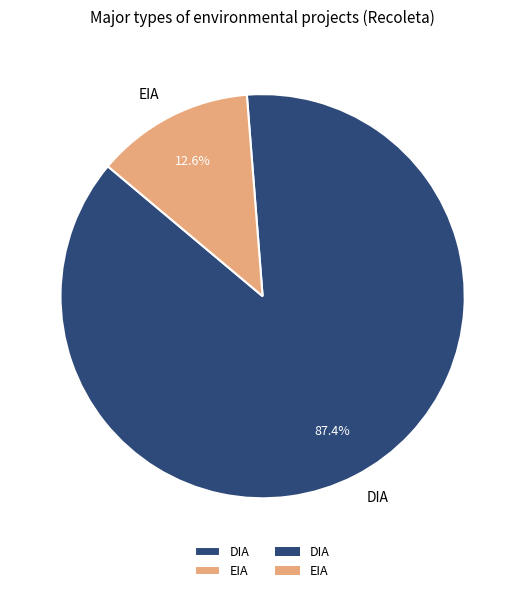

Which slice is the largest?

DIA